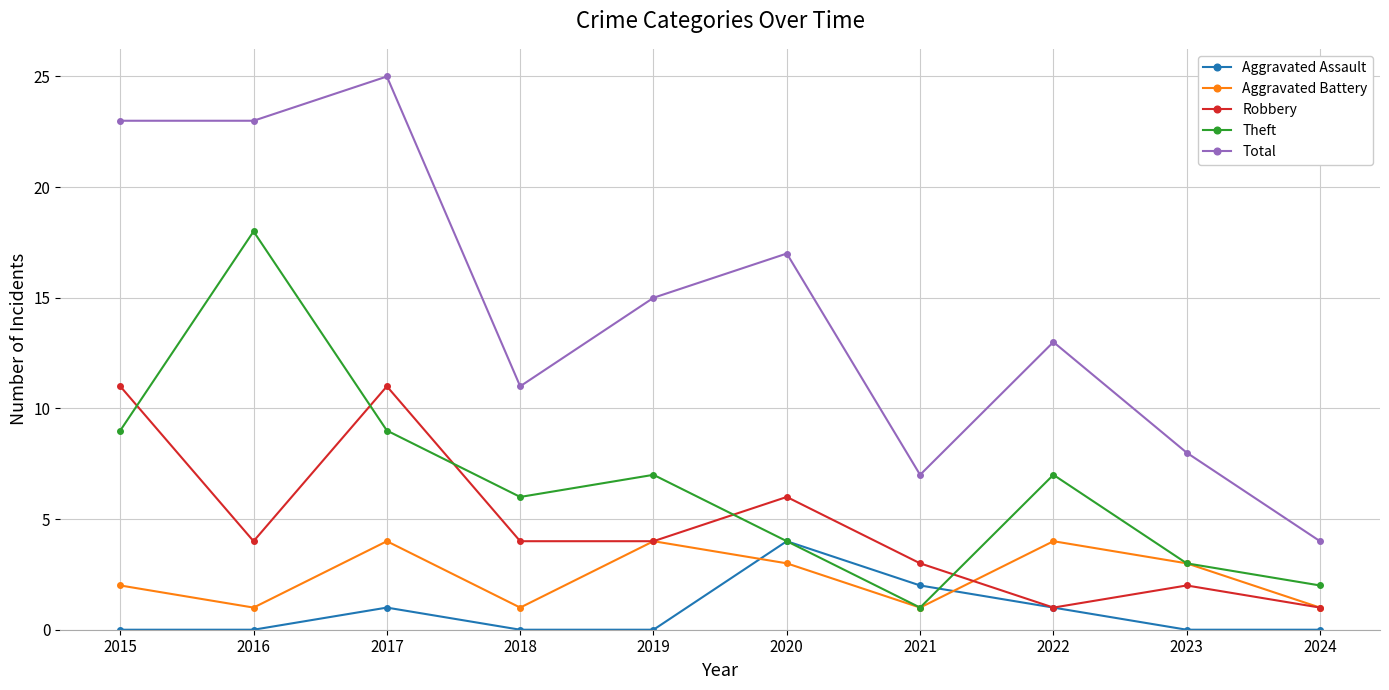

What is the value of the Theft point at the 6th from the left?

4